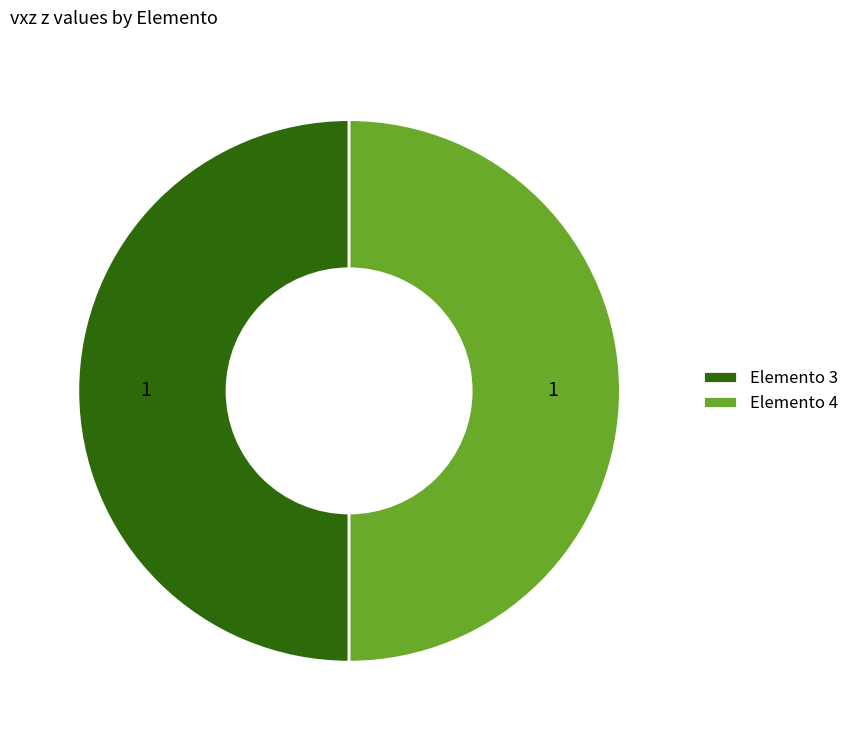

What is the ratio of the value at Elemento 4 to the value at Elemento 3?

1.0